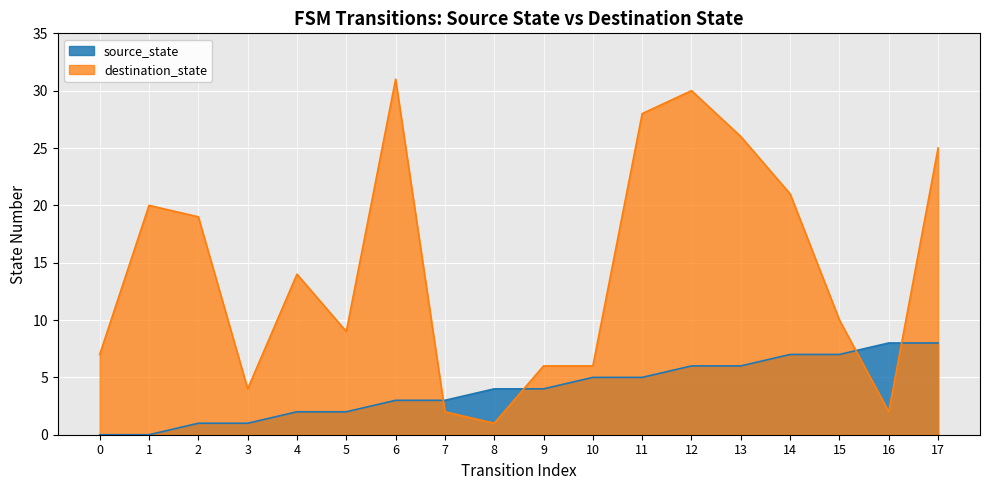

The destination_state series shows 3 at 3. True or false?

False